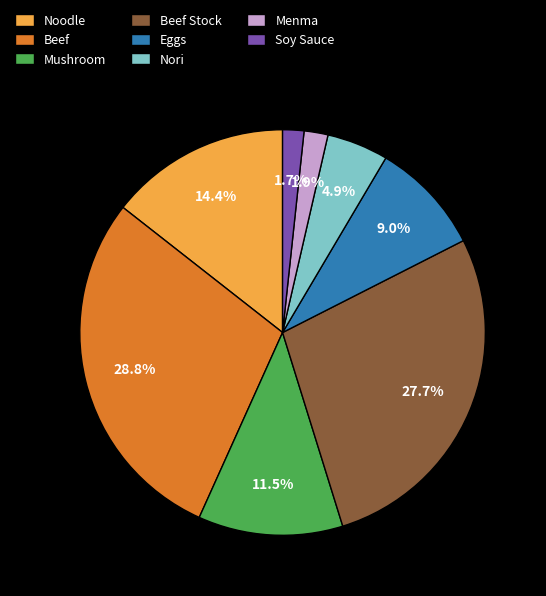

The Soy Sauce slice represents 2% of the pie. True or false?

True